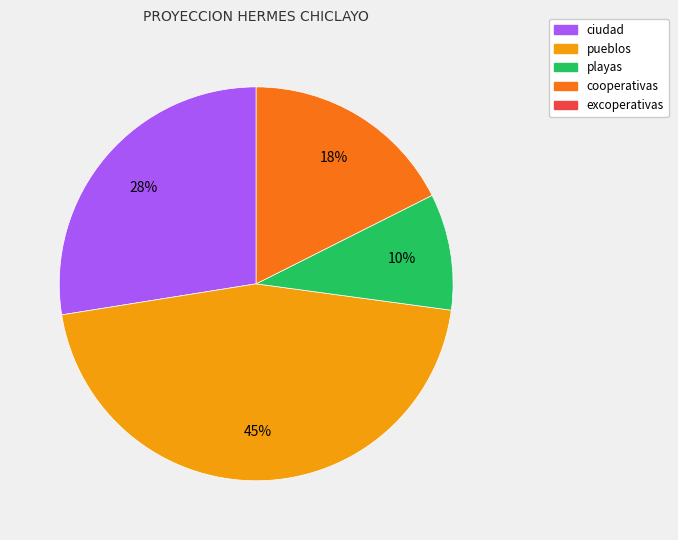

Count the number of slices in the pie.

4